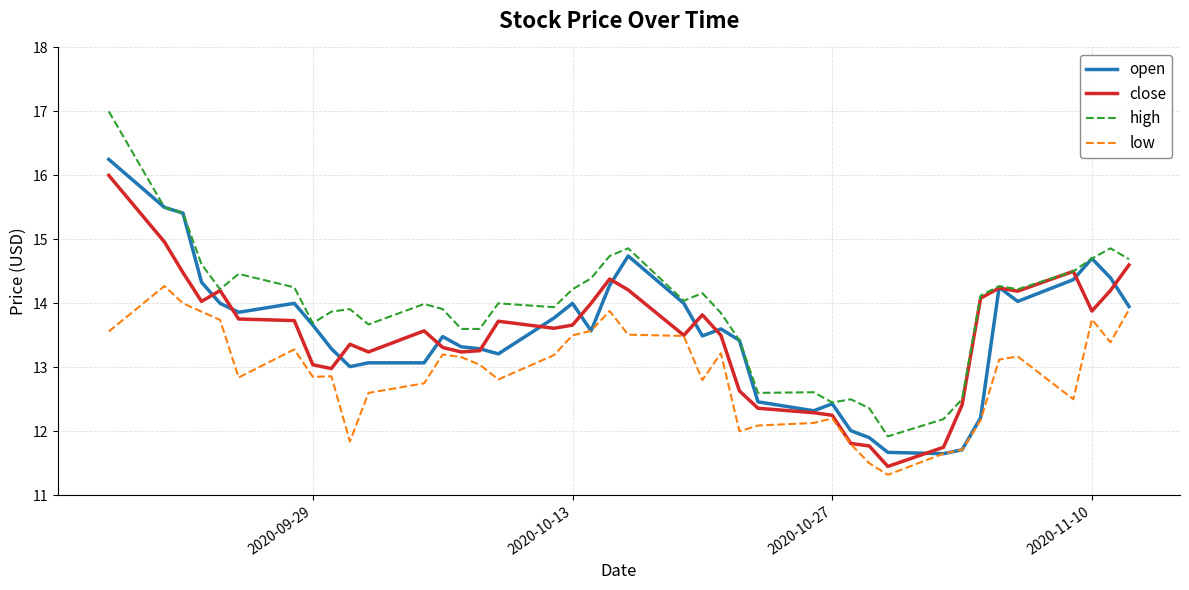

True or false: low and high intersect in this chart.

False